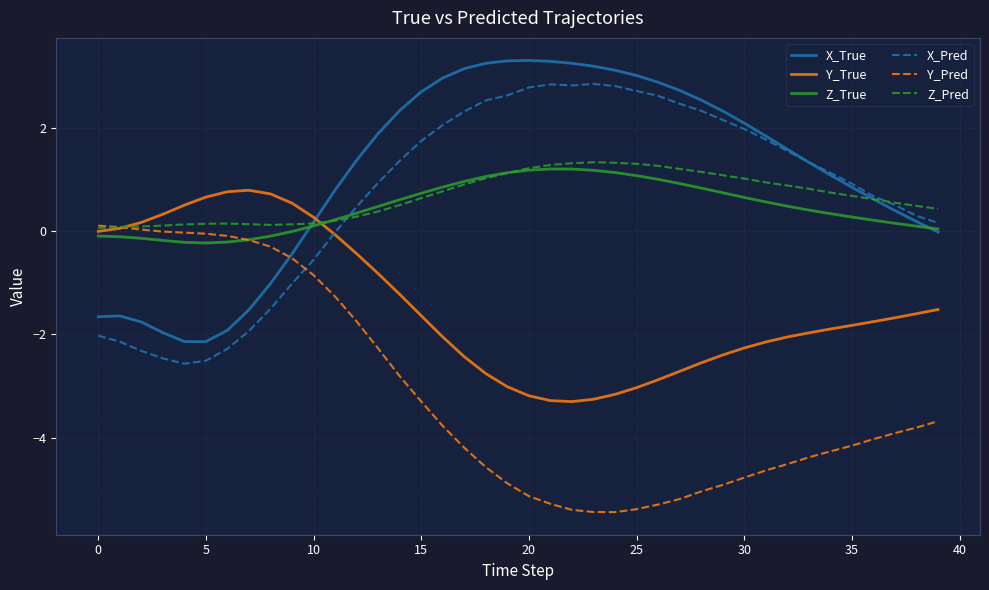

Is this an area chart (filled region under the line)?

No